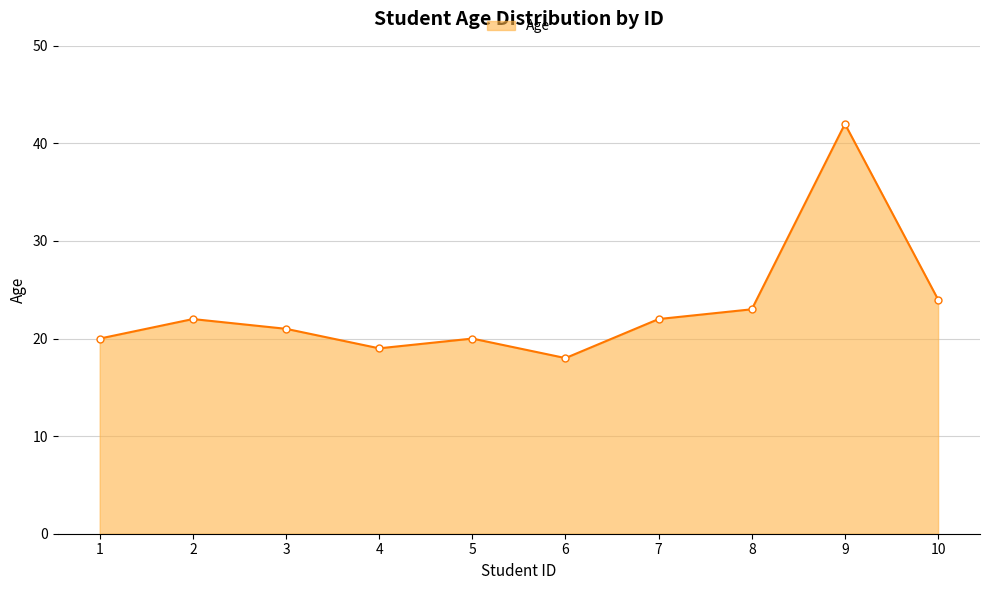

What is the value of the 7th point from the left?

22